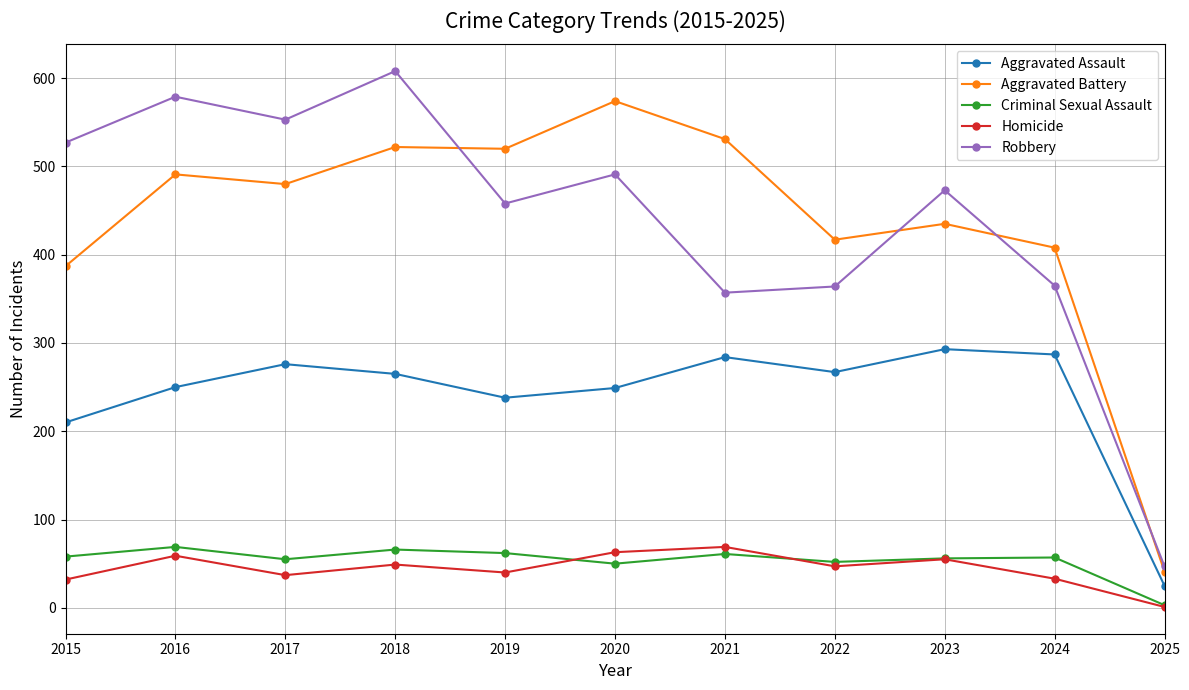

Is it true that Aggravated Assault equals 117 at 2022?

False